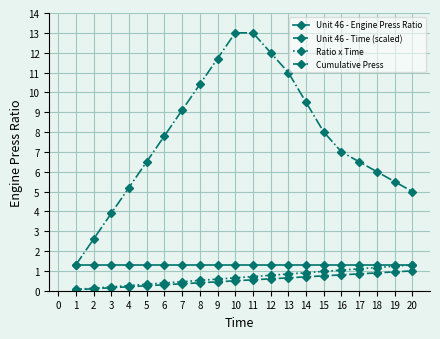

What is the lowest value of the Cumulative Press series?

1.3